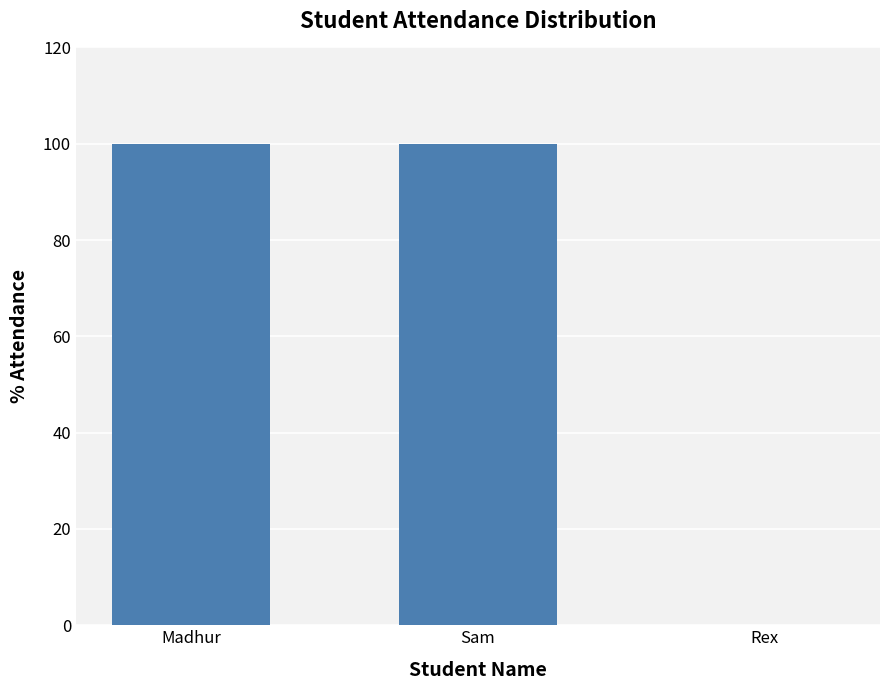

The value at Rex is 0. True or false?

True